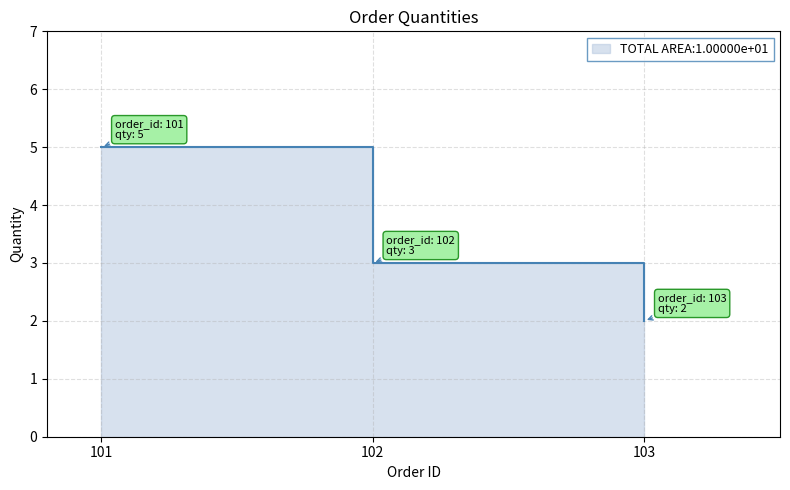

Reading left to right, list all the values displayed in this chart.

5	3	2